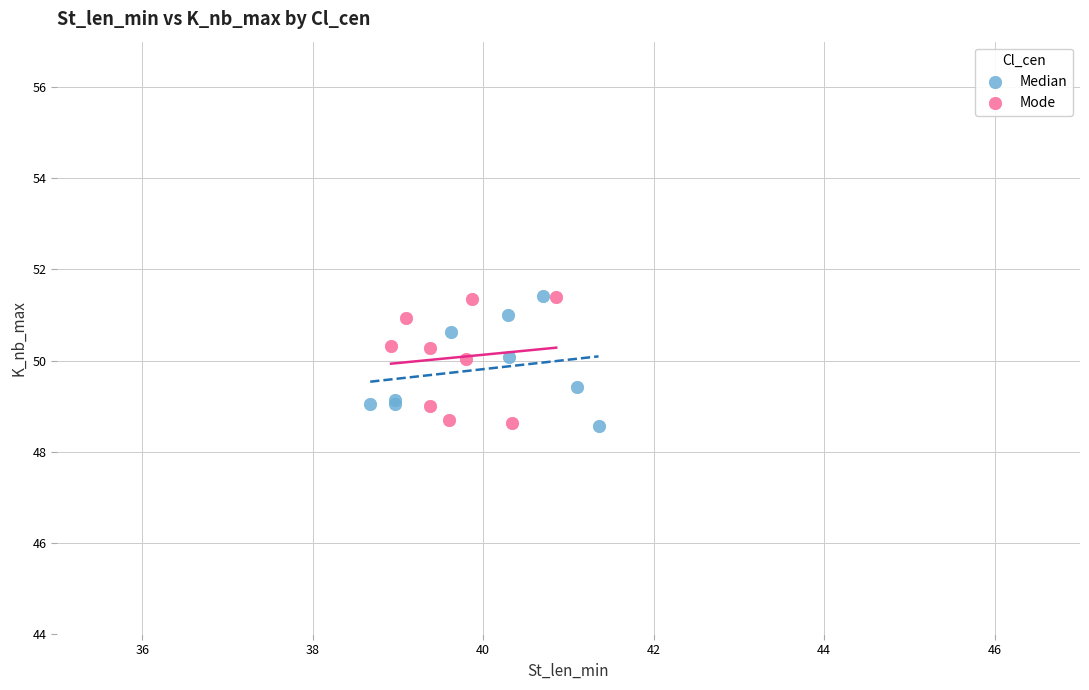

What are all the series names shown in the legend?

Median, Mode